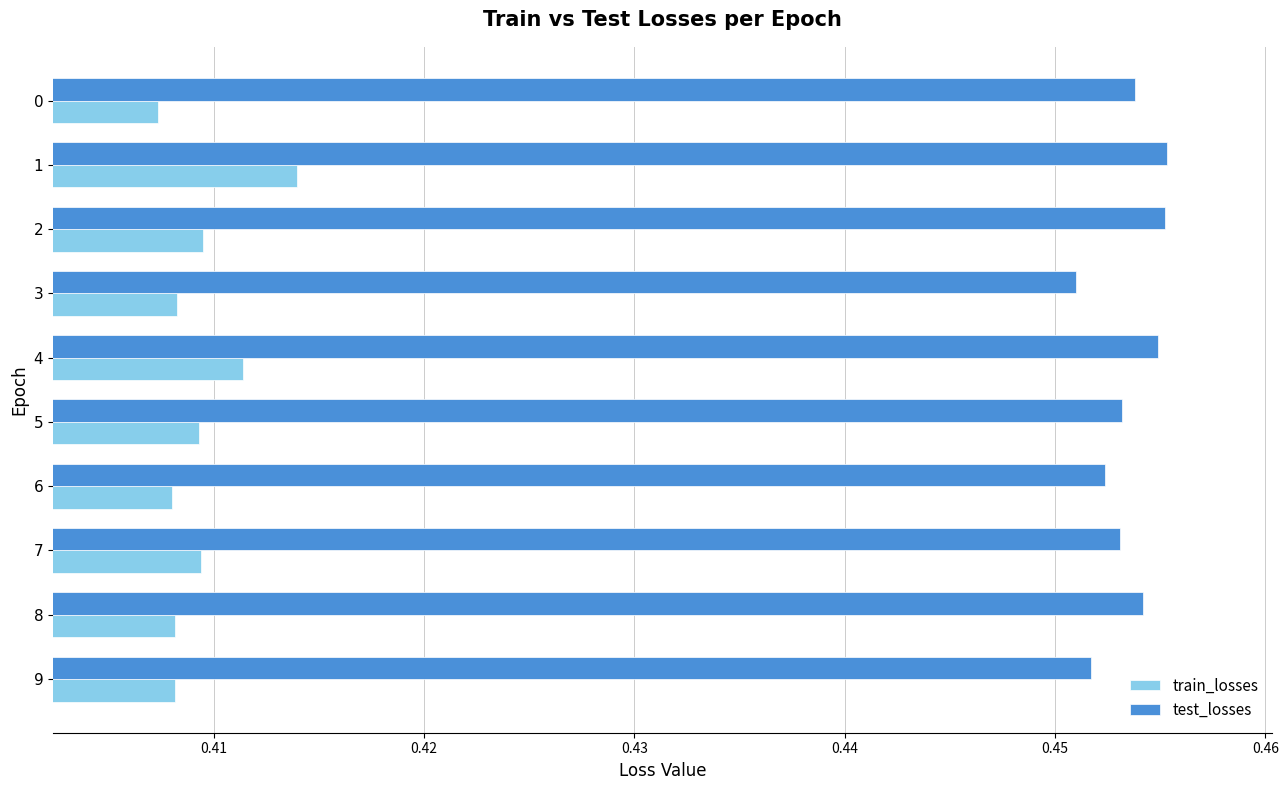

Is the value of train_losses at 7 greater than the value of test_losses at 9?

No